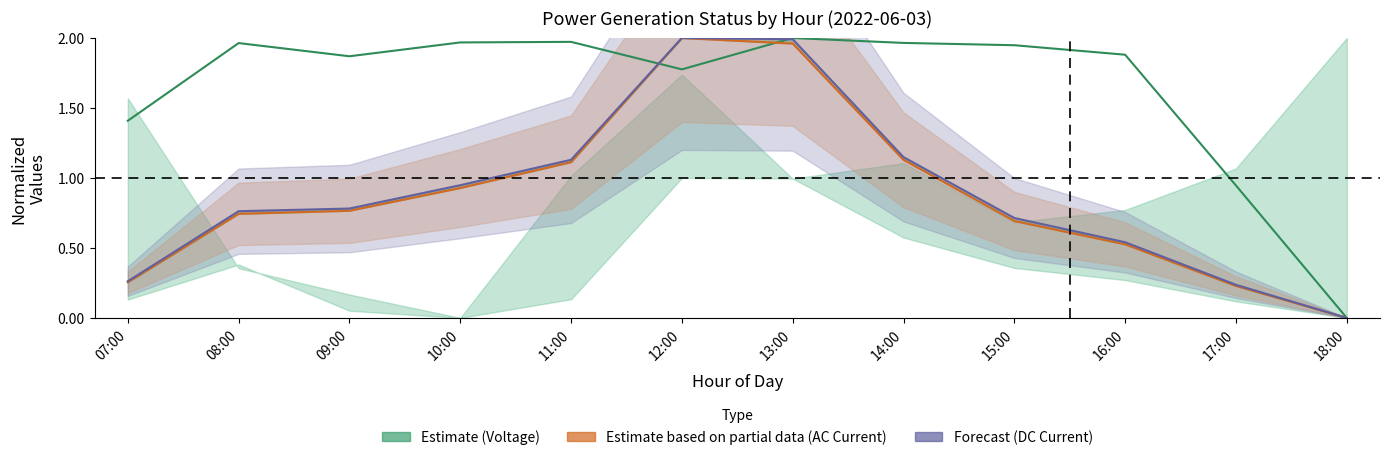

How many values in the Unnamed: 3 series exceed 0?

11